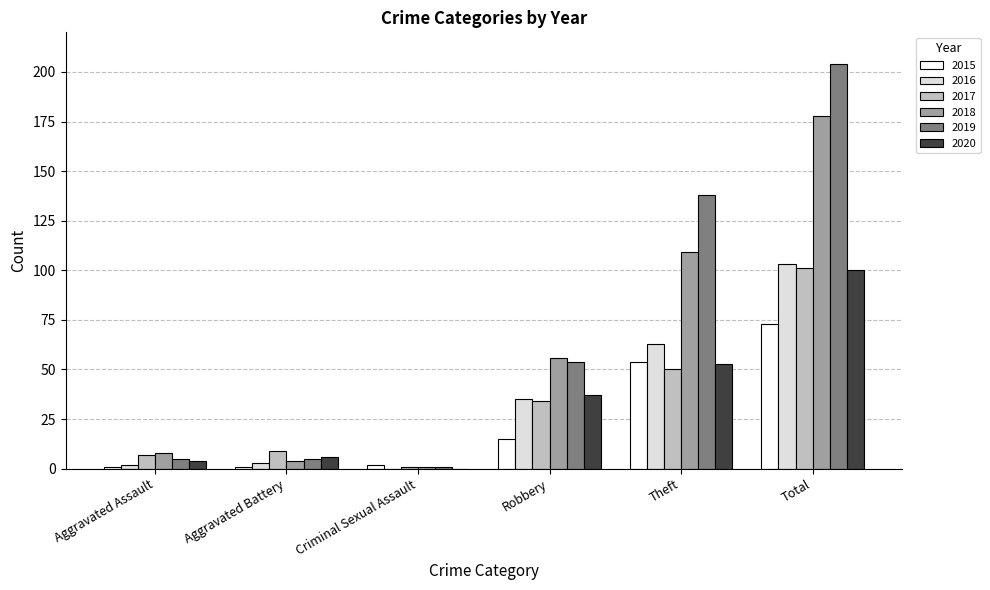

Is the value of 2018 at Criminal Sexual Assault greater than the value of 2020 at Theft?

No